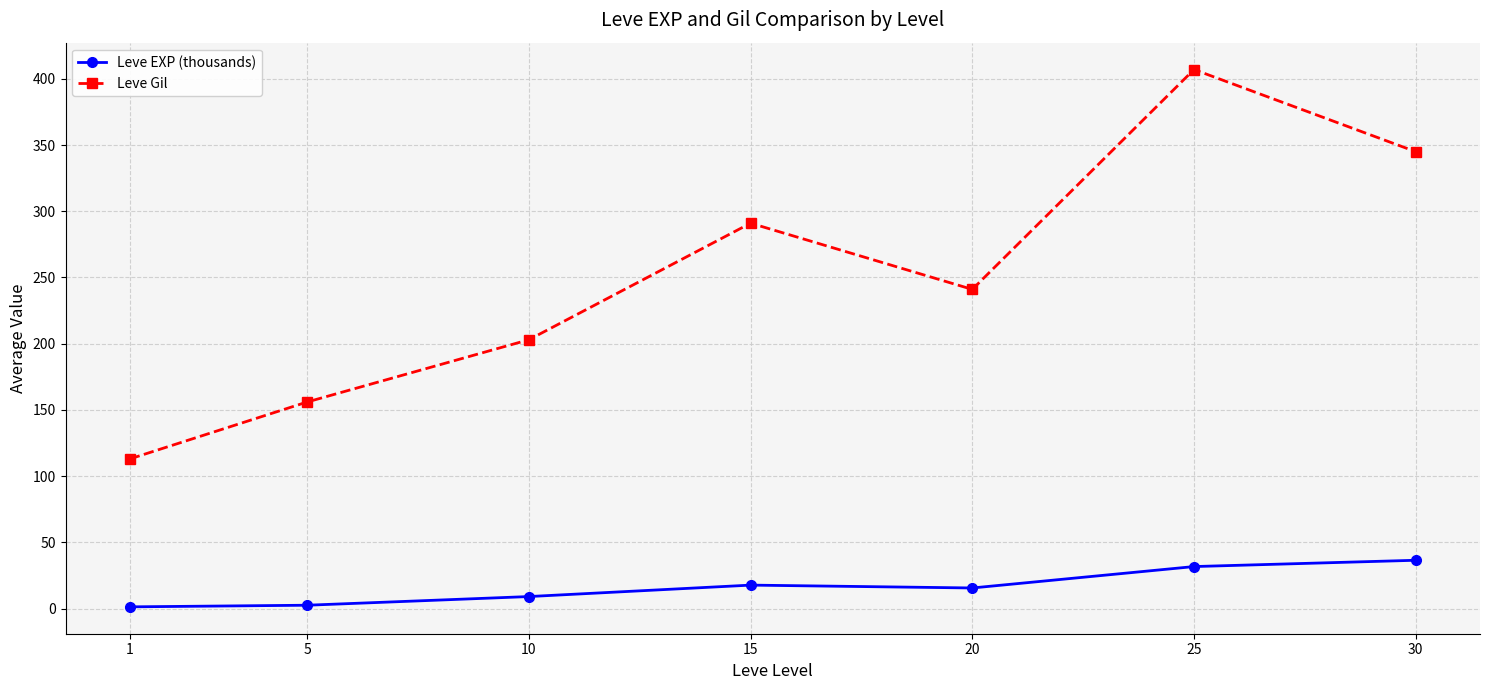

At which label is Leve Gil closest to 260?

20